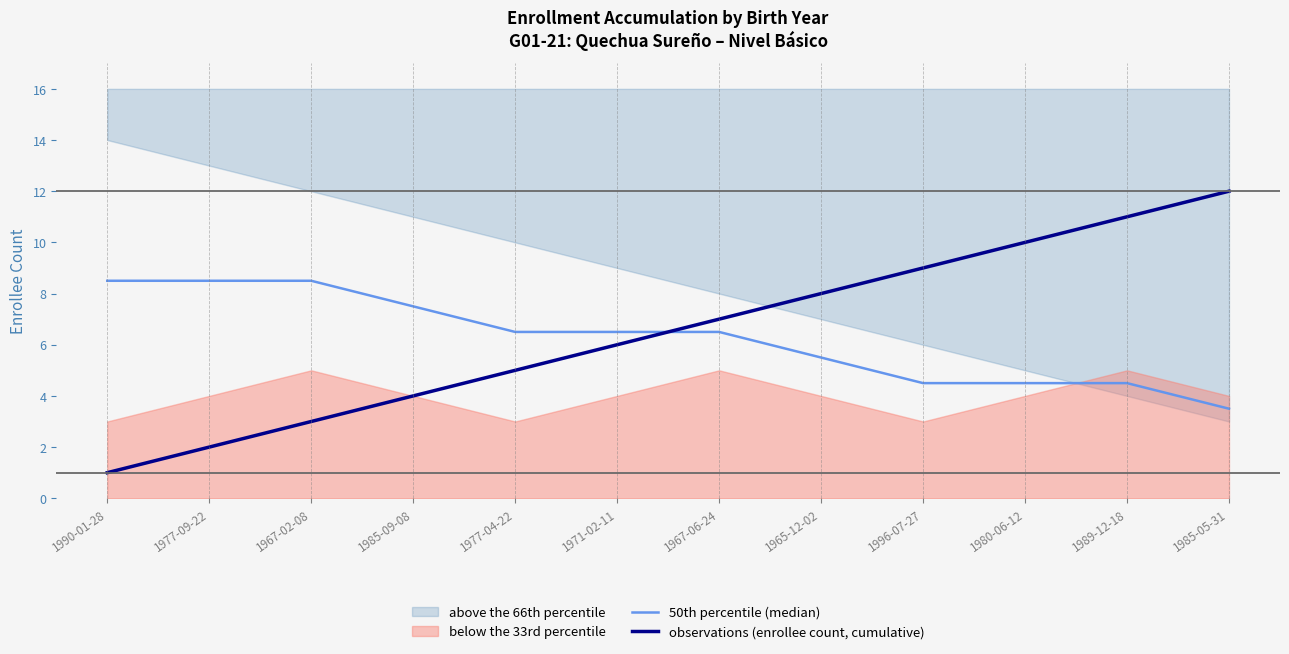

Rank the series at 1967-02-08 from highest to lowest value.

50th percentile (median), observations (enrollee count, cumulative)